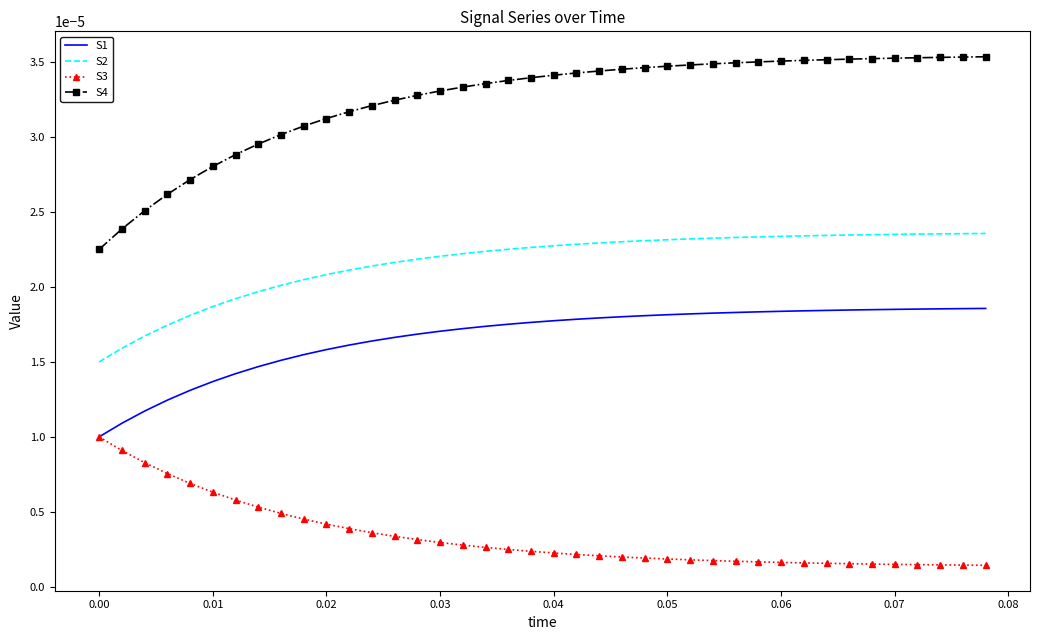

Rank the series by their maximum value, from lowest to highest.

S3, S1, S2, S4